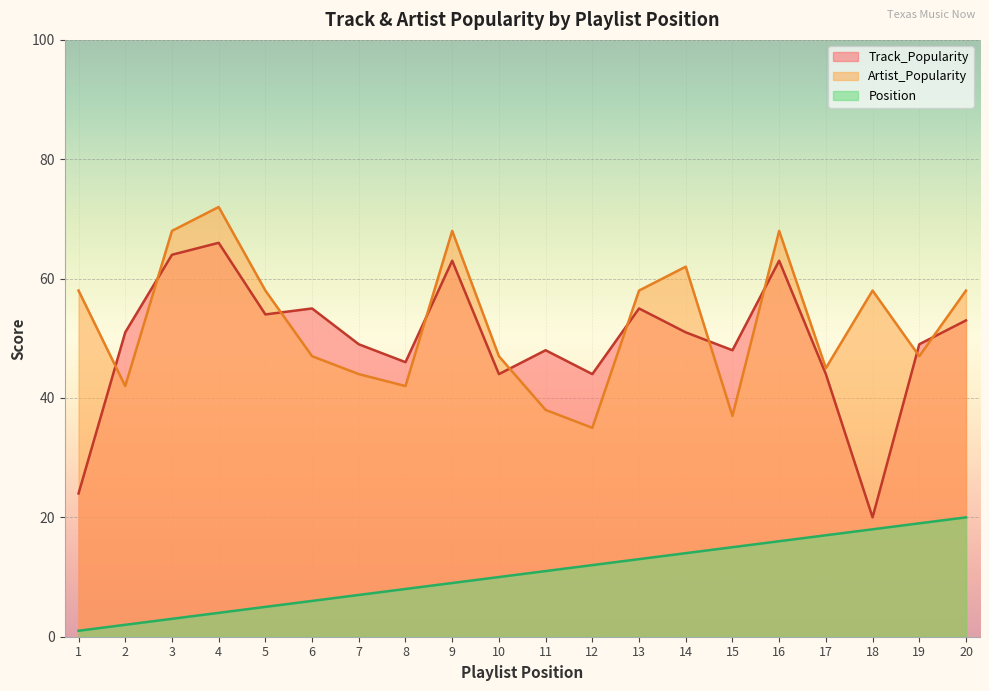

What is the value of the Artist_Popularity point at the 15th from the left?

37